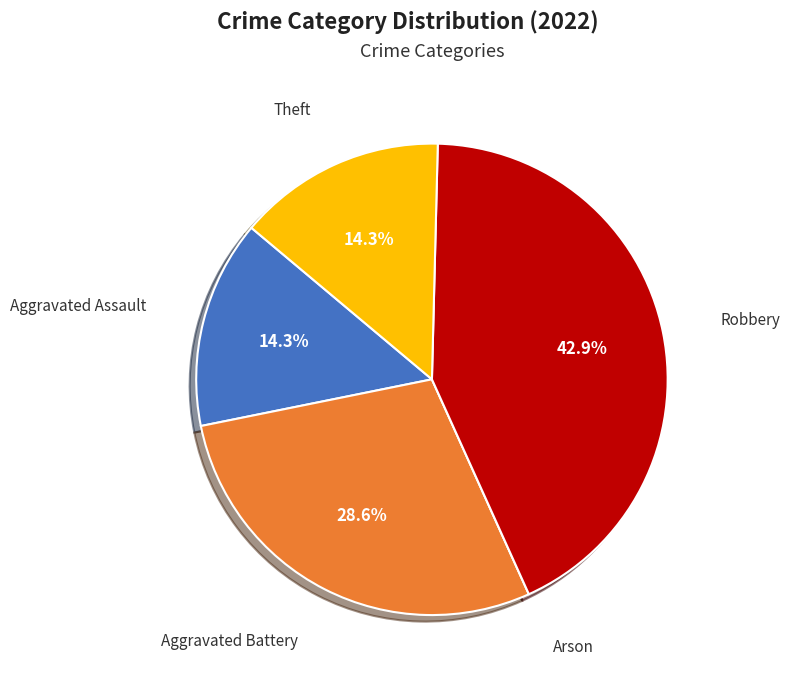

Is there any slice that represents more than half of the pie?

No